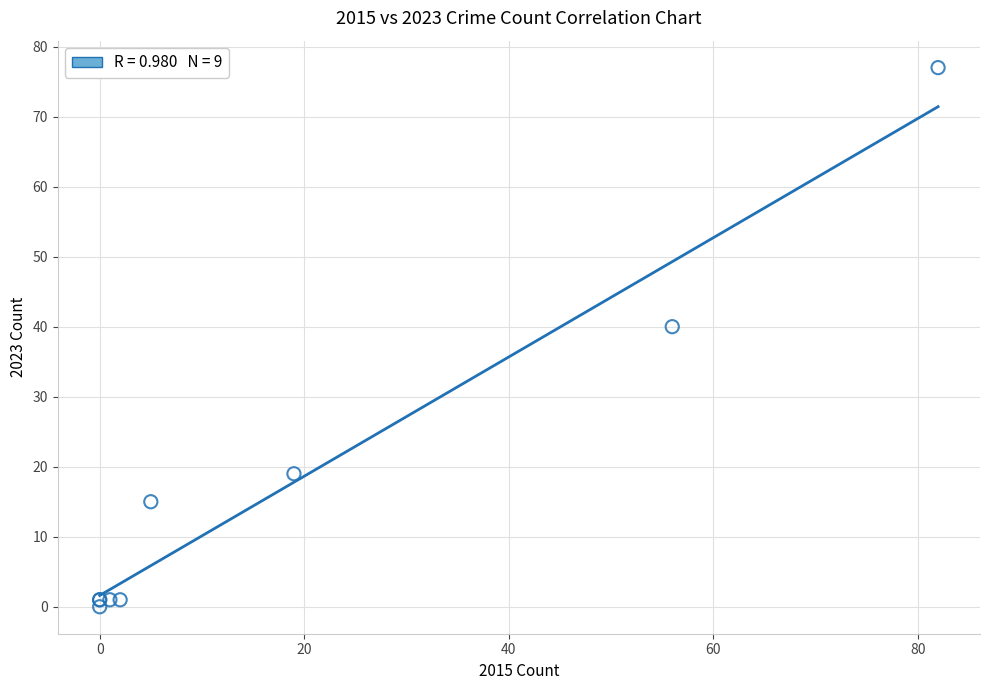

What Y value in the scatter plot is closest to 38?

40